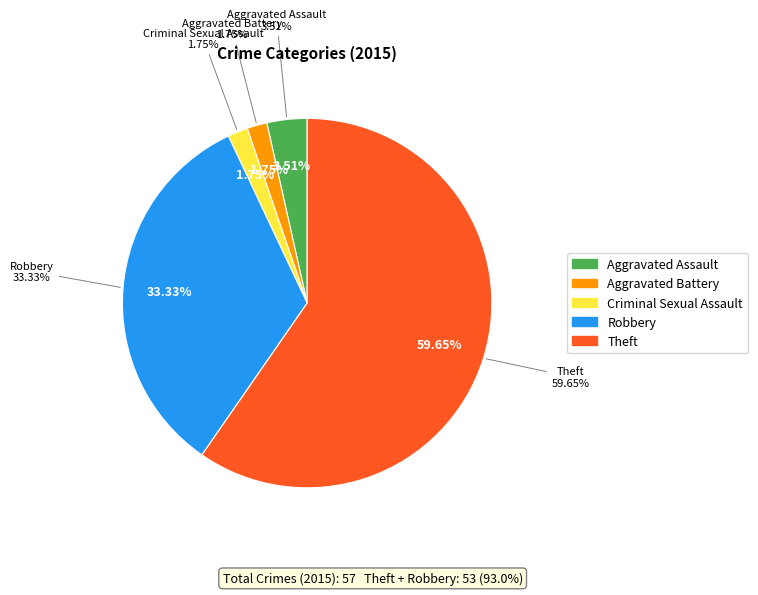

Which slice represents more than half of the pie?

Theft